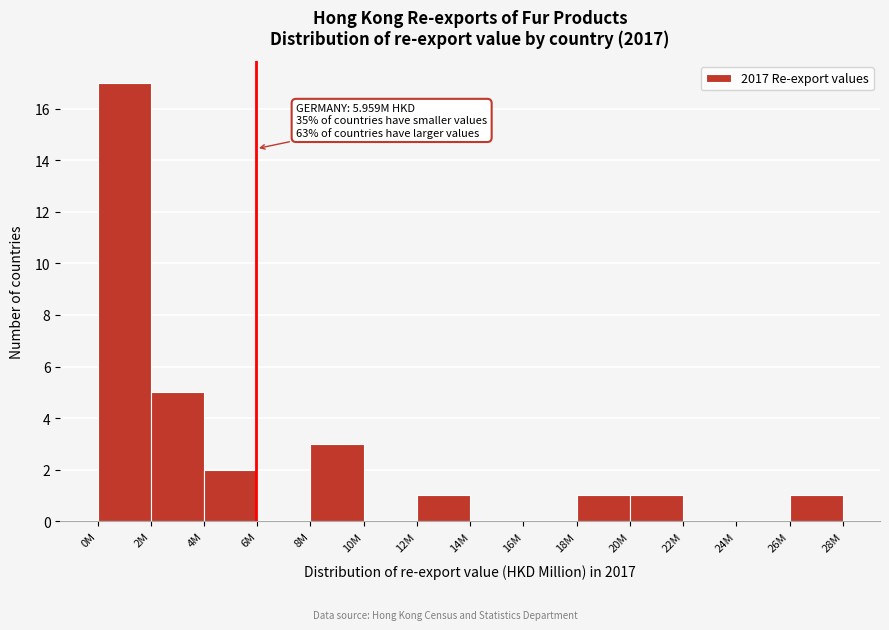

Reading left to right, list all the values displayed in this chart.

0M=17	2M=5	4M=2	6M=0	8M=3	10M=0	12M=1	14M=0	16M=0	18M=1	20M=1	22M=0	24M=0	26M=1